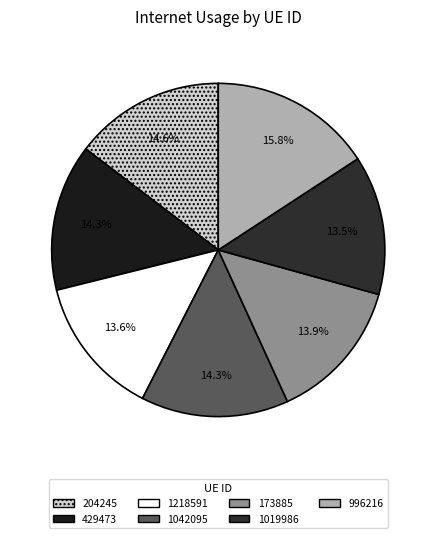

Which category has the biggest portion of the pie?

996216